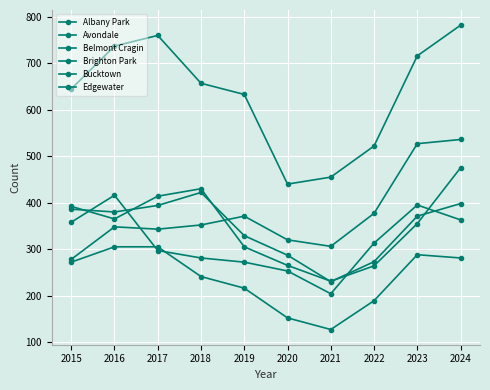

What is the total value across all series at 2015?

2331